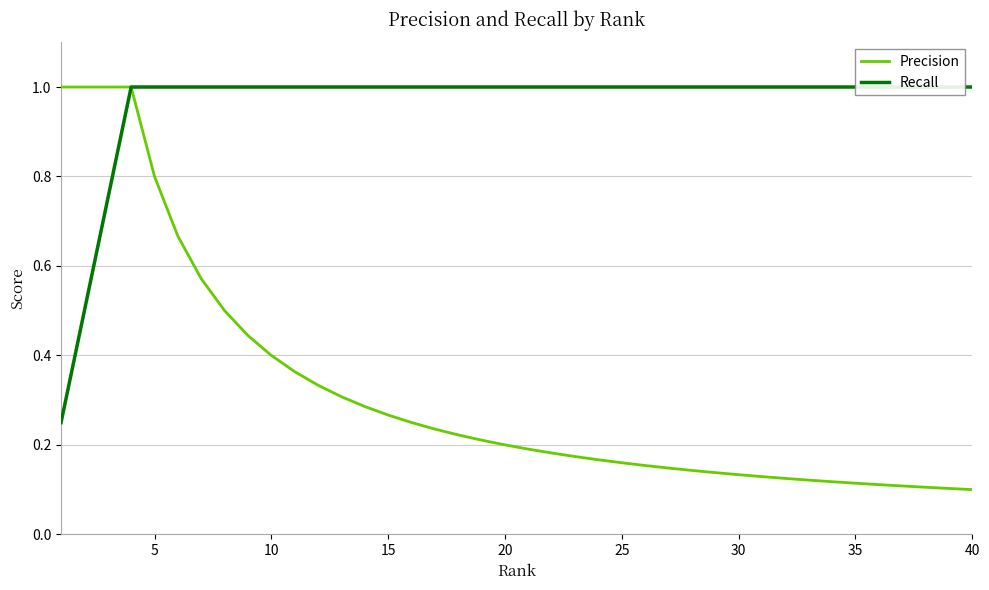

What is the difference between the second highest and second lowest values in the Recall series?

0.5